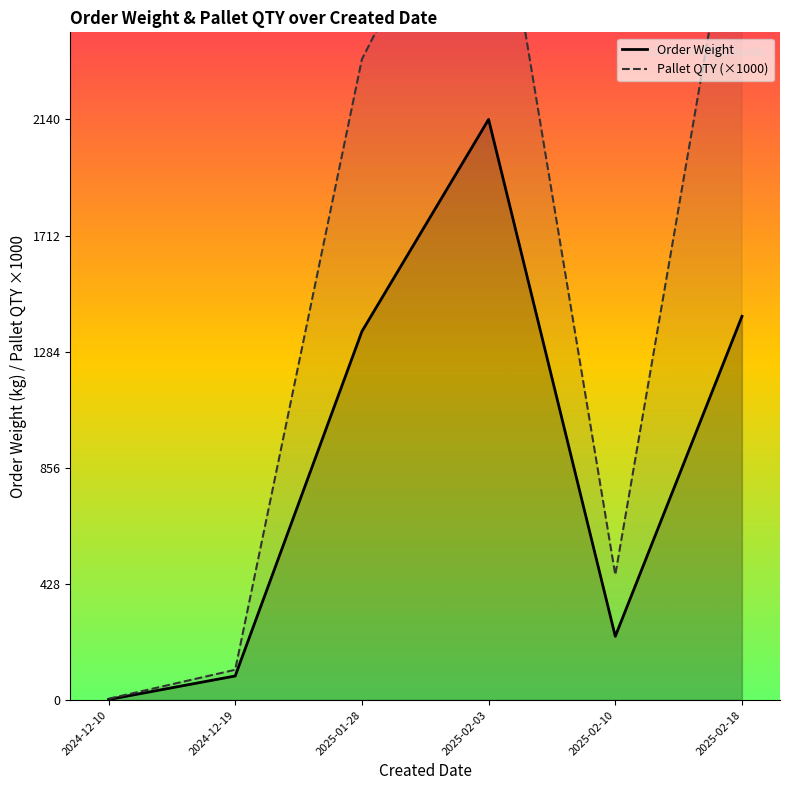

What is the minimum value shown in the chart?

2.0